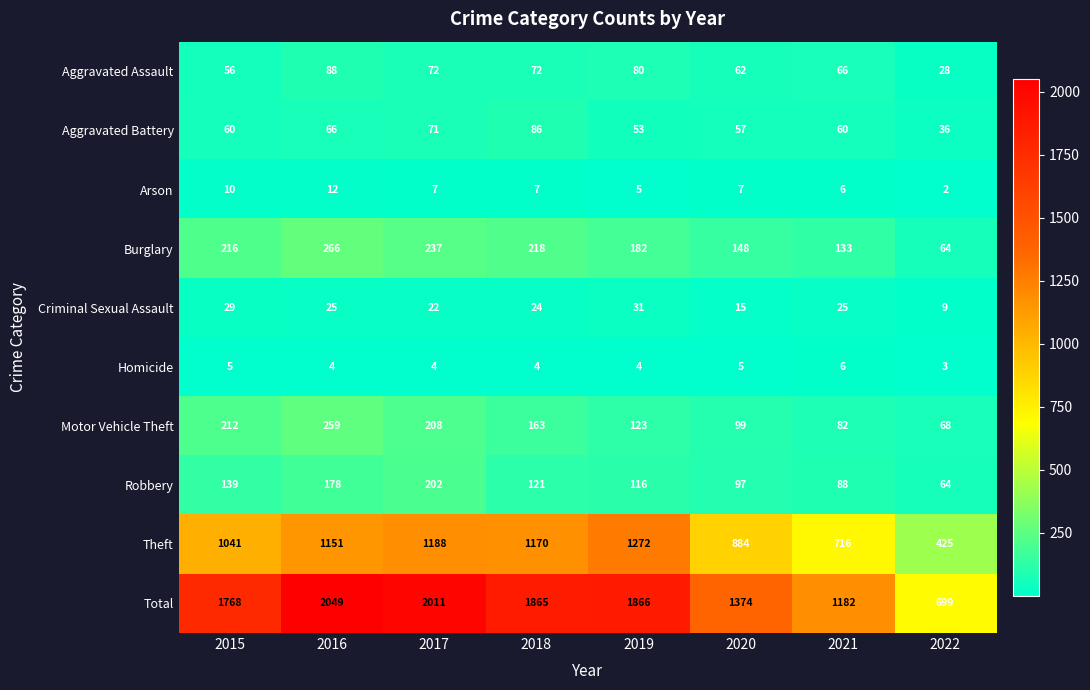

The Robbery series shows 146 at 2020. True or false?

False